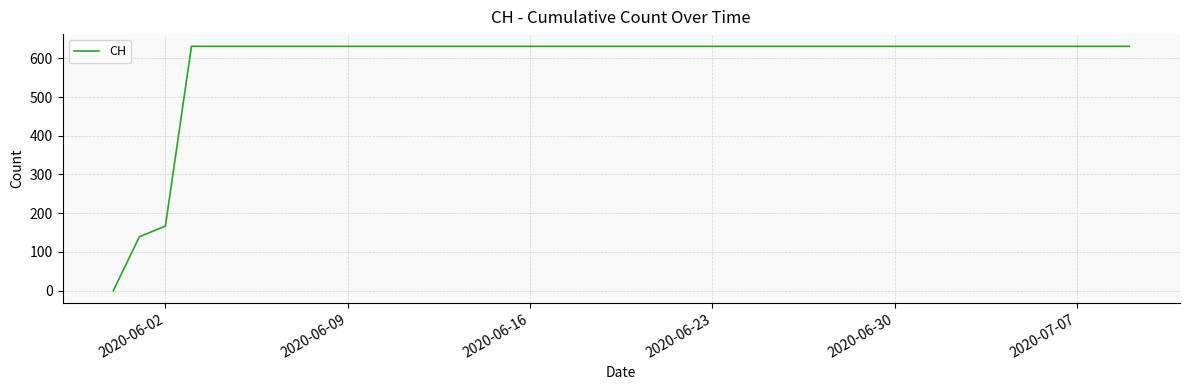

What is the greatest value displayed?

631